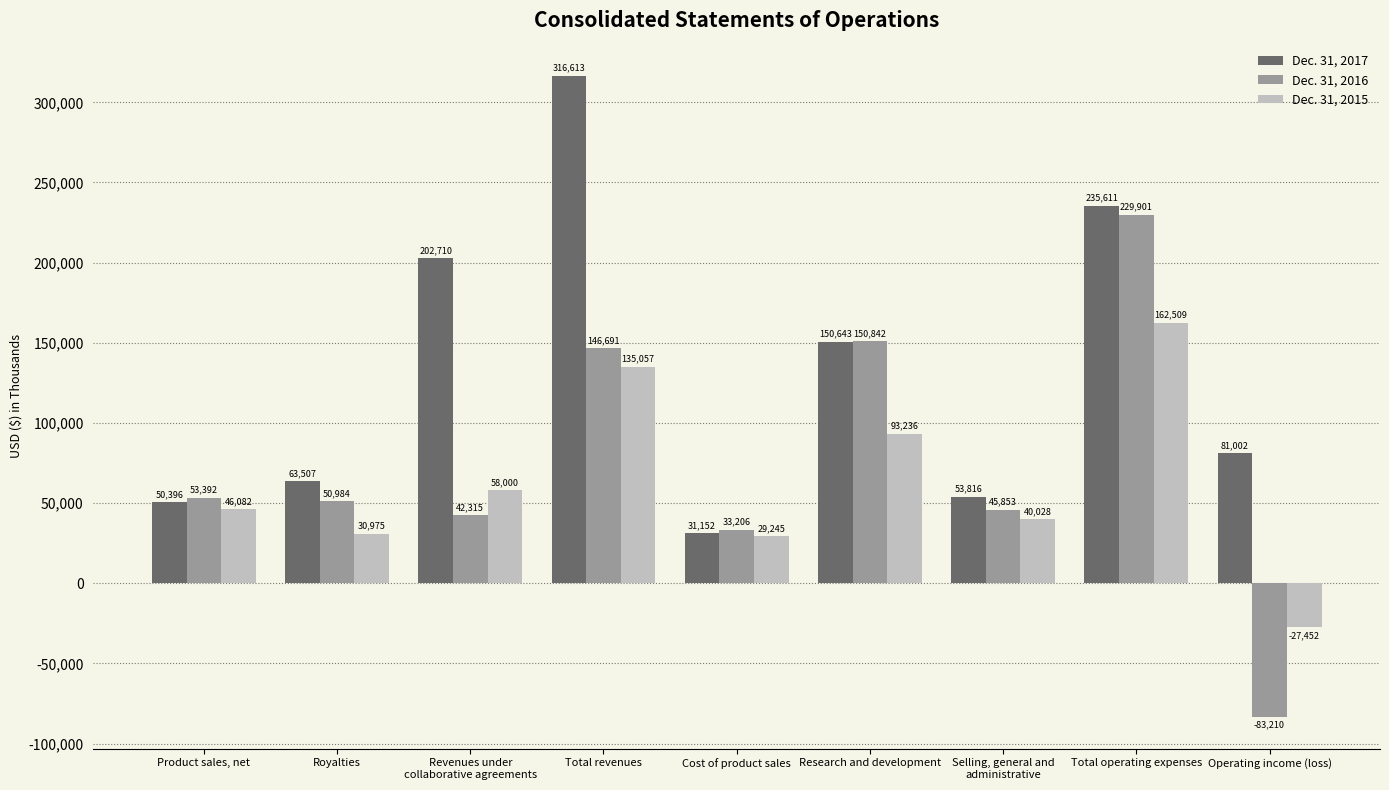

Which category has the highest value in the Dec. 31, 2016 series?

Total operating expenses